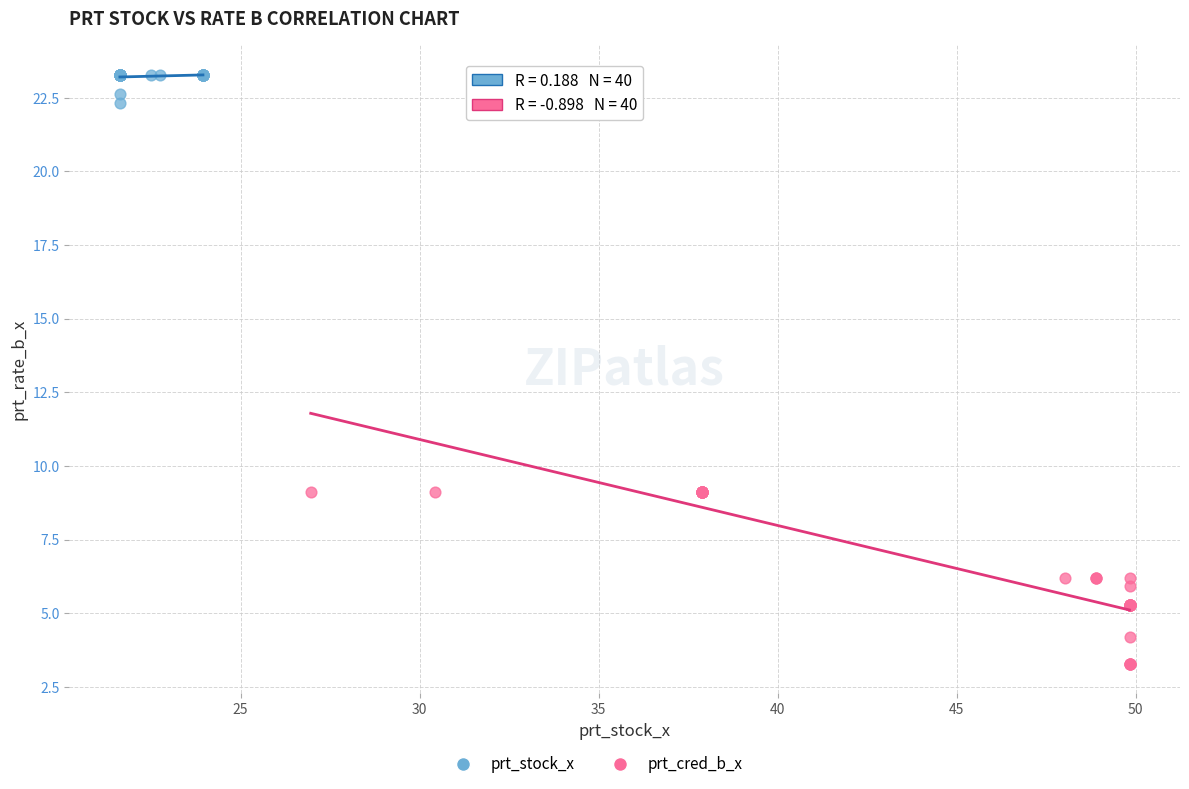

Which series reaches the minimum Y coordinate?

prt_cred_b_x